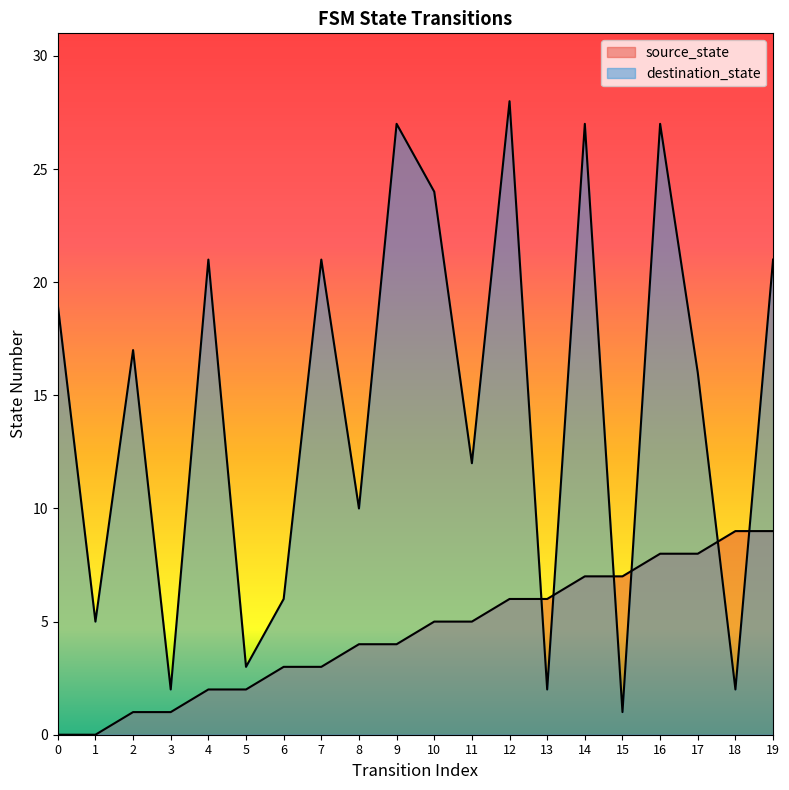

Does the chart have visible grid lines?

No